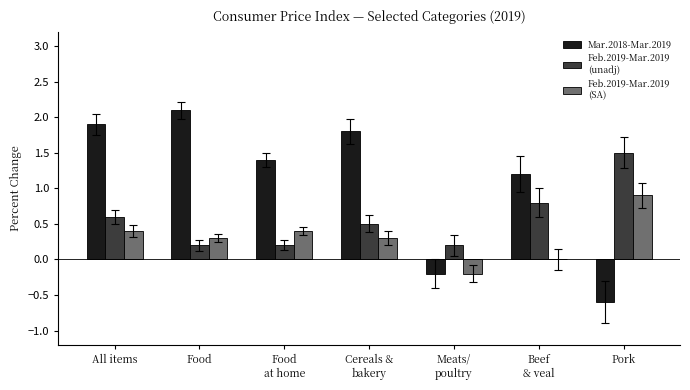

What is the total value across all series at Pork?

1.8